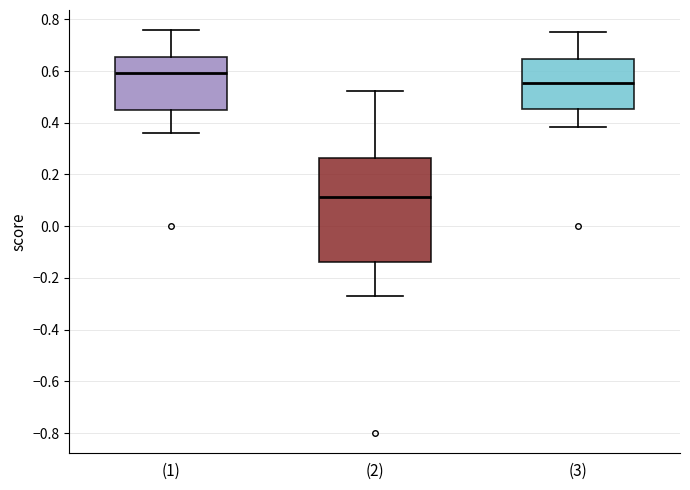

Reading left to right, read every box against the y-axis: the position of its median line, the range the box covers, and the ends of its whiskers. The values are not printed on the chart, so give them approximately, as read against the axis.

(1): median 0.60, box 0.44 to 0.66, whiskers 0.36 to 0.76
(2): median 0.12, box -0.14 to 0.26, whiskers -0.26 to 0.52
(3): median 0.56, box 0.46 to 0.64, whiskers 0.38 to 0.76